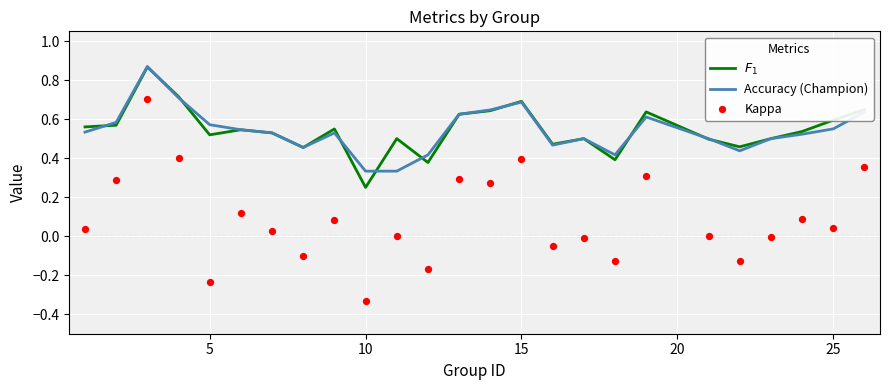

Which series has the widest spread of Y values?

Kappa